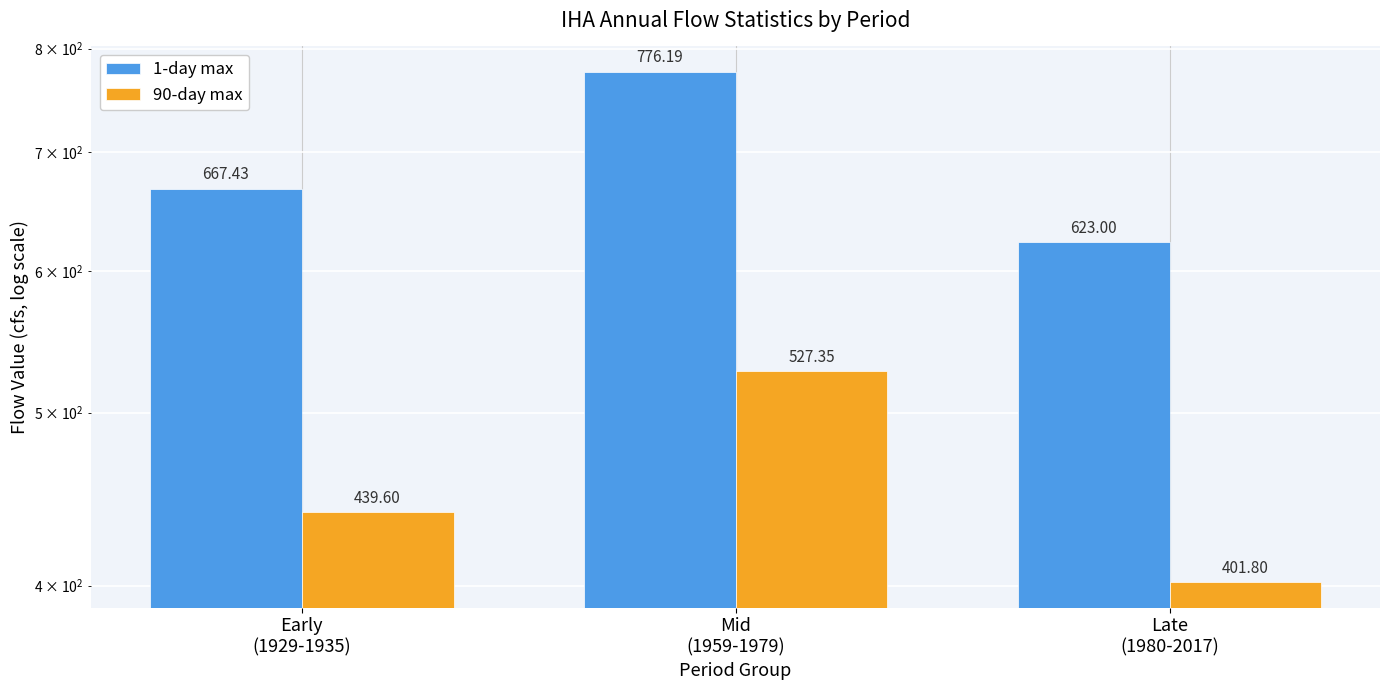

Where does the 1-day max series first go above 667?

Early
(1929-1935)